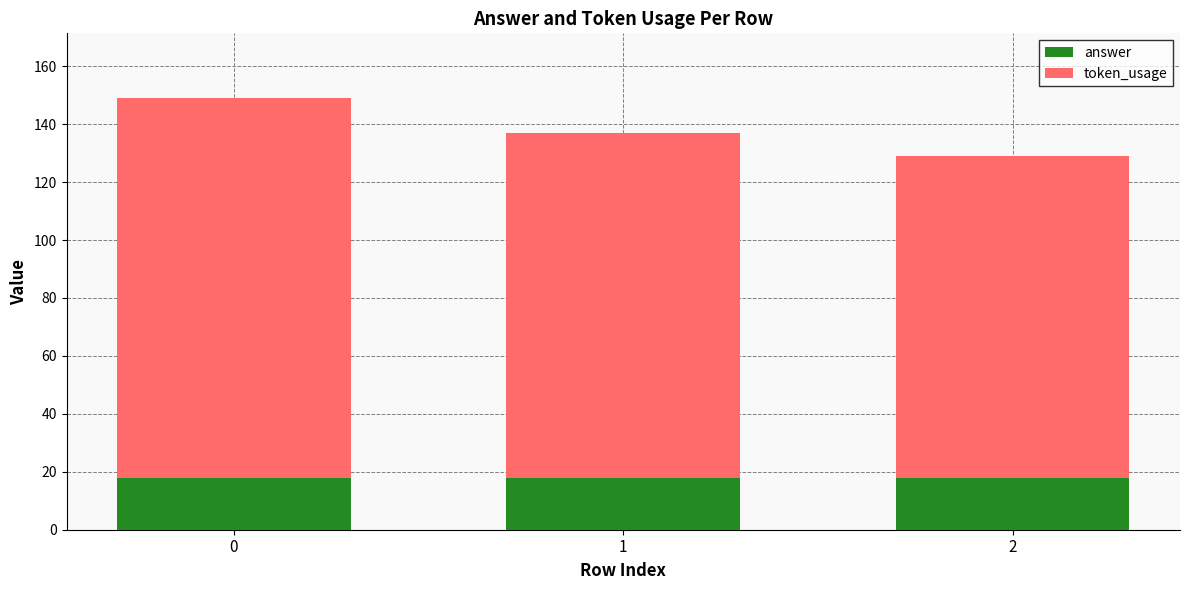

What is the average value of the answer series?

18